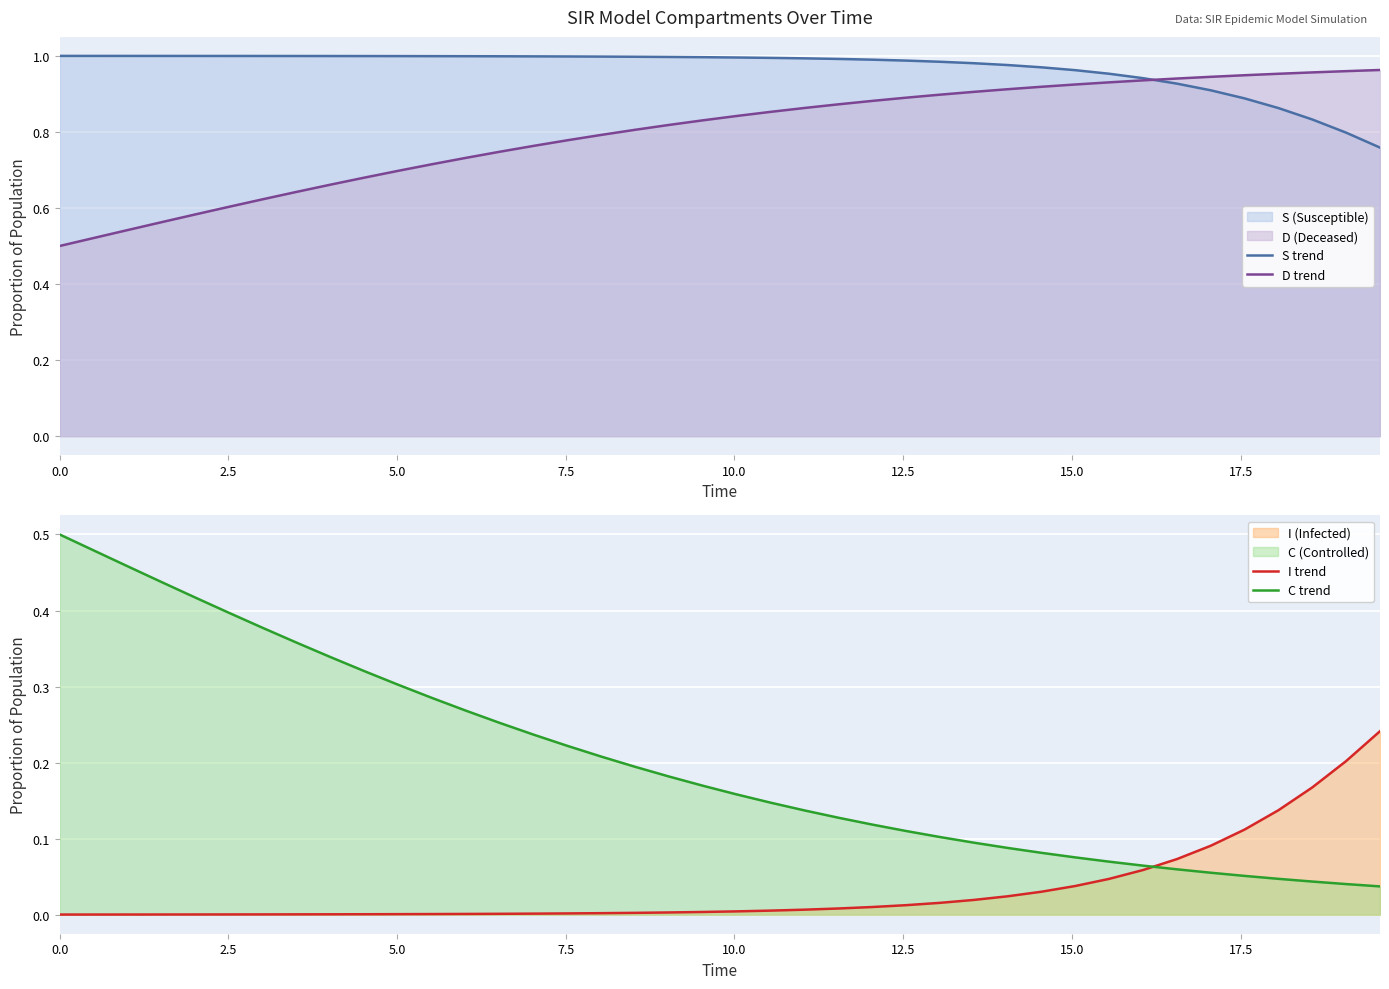

True or false: C trend has more than 2 interior local peaks.

False